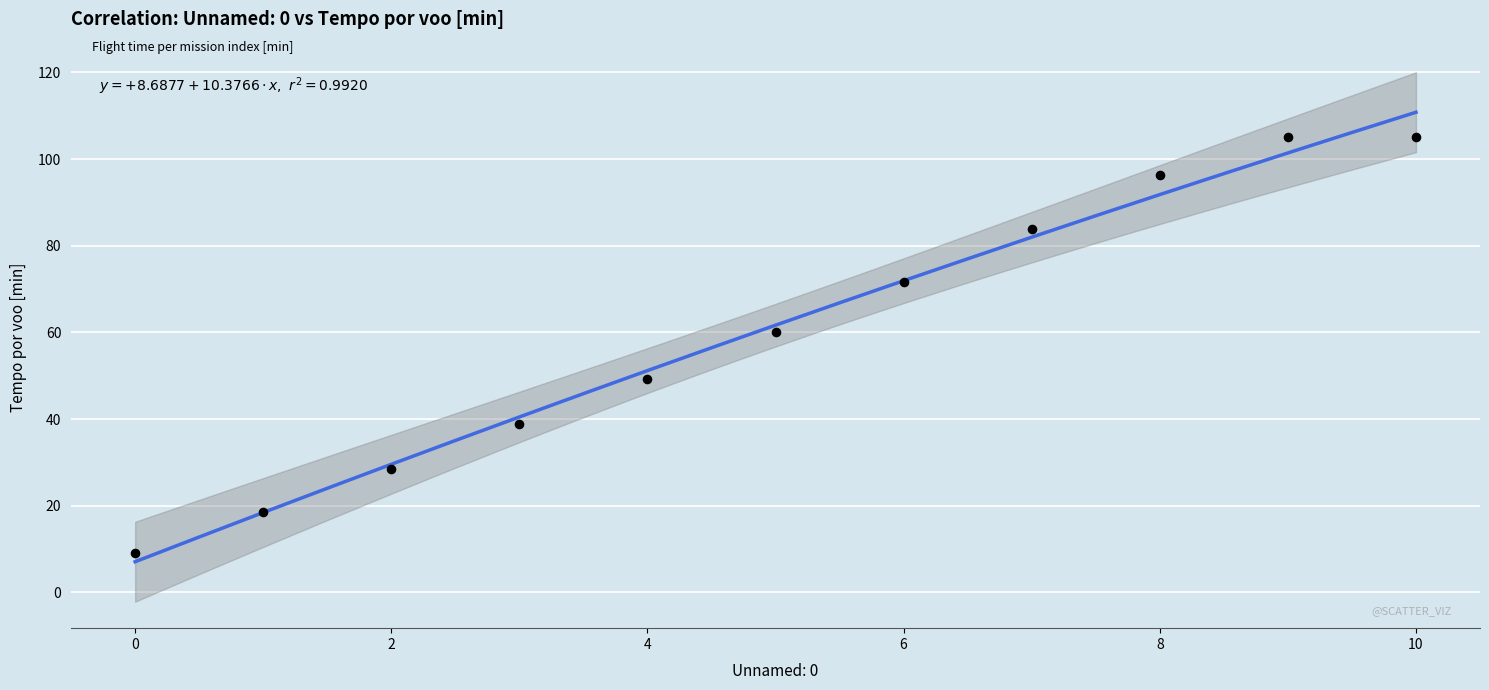

What is the range of Y values (max minus min)?

95.9